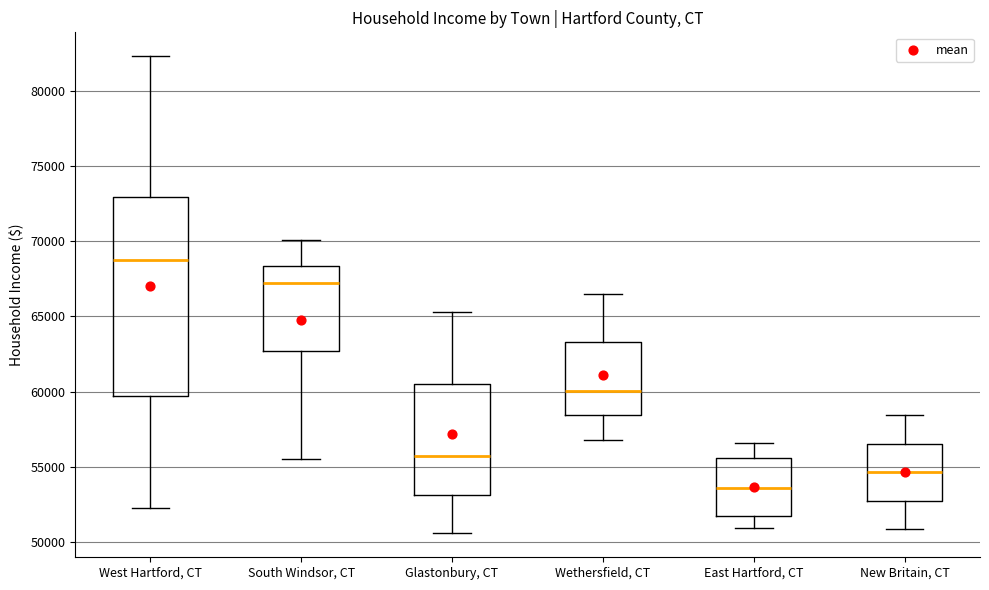

Where does the lower whisker of the box for East Hartford, CT end on the y-axis? The values are not printed on the chart, so give them approximately, as read against the axis.

51000